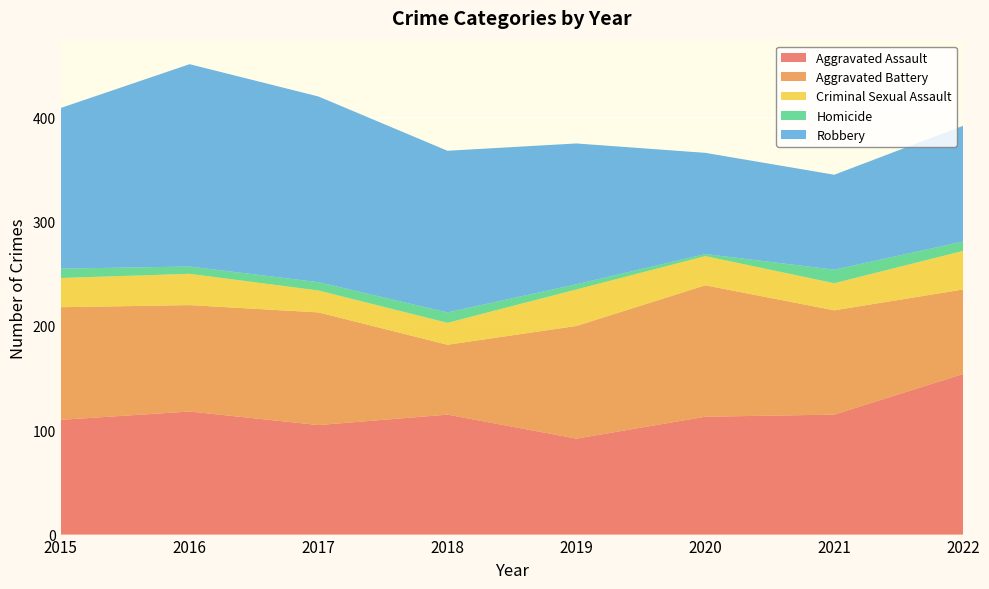

Reading right to left, what are all the values shown in this chart?

Aggravated Assault: 154	115	113	92	115	105	118	110
Aggravated Battery: 81	100	126	108	67	108	102	108
Criminal Sexual Assault: 37	26	28	35	21	21	30	28
Homicide: 9	13	2	5	10	8	7	9
Robbery: 111	91	97	135	155	178	194	154